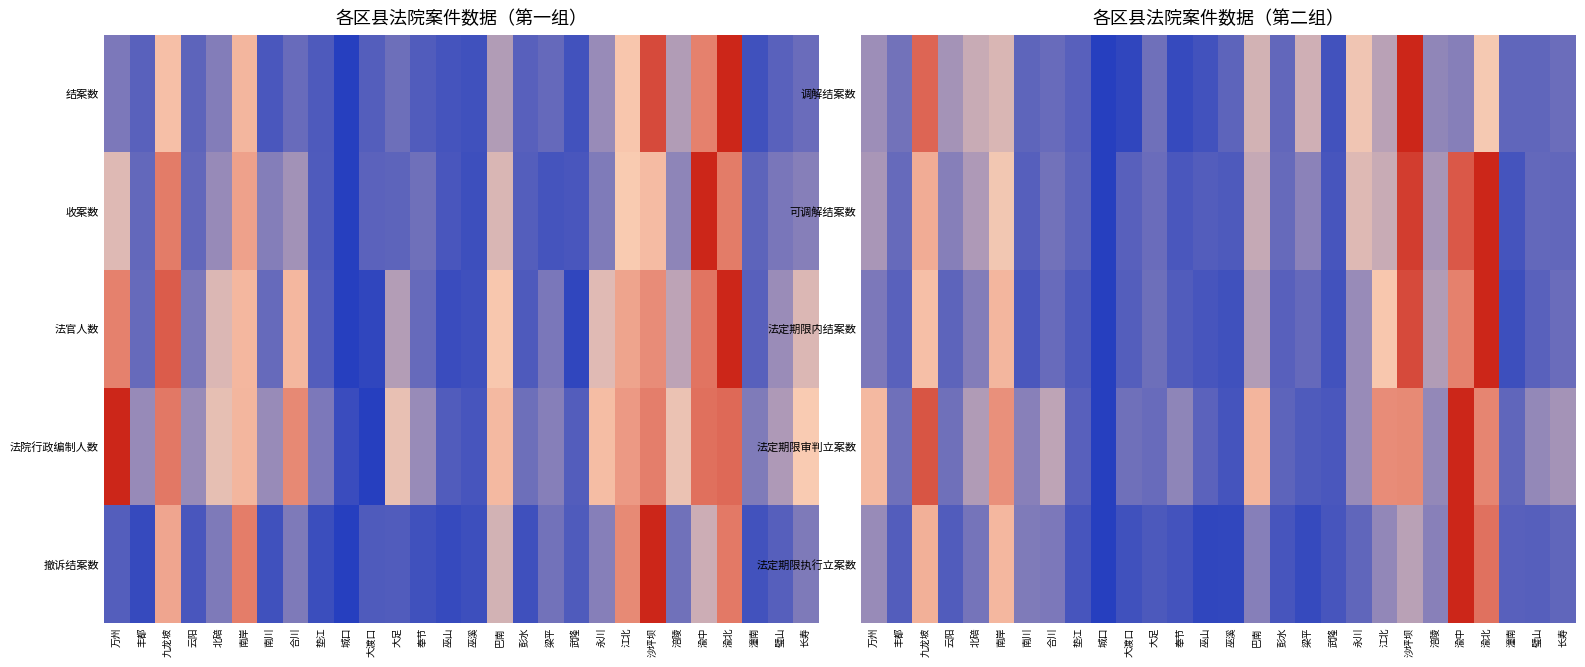

Rank the series by their maximum value, from highest to lowest.

调解结案数, 可调解结案数, 法定期限内结案数, 法定期限审判立案数, 法定期限执行立案数